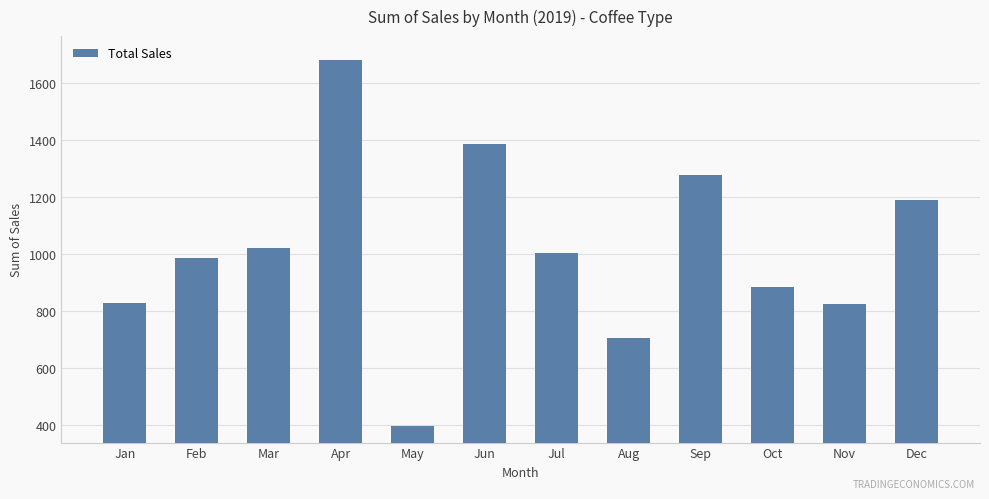

True or false: the data shows 885.0 at Oct.

True